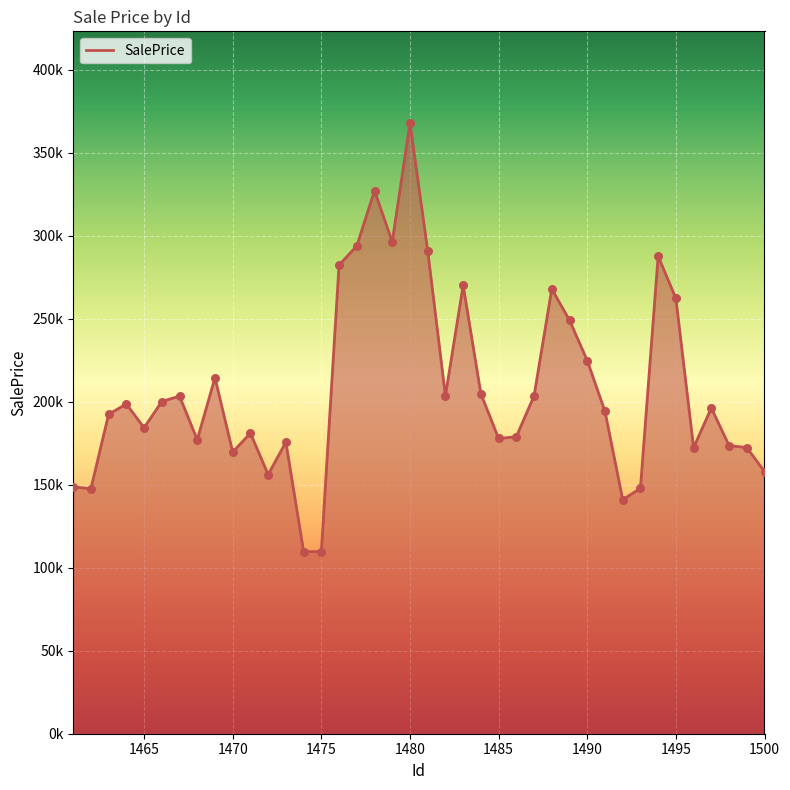

Is this an area chart (filled region under the line)?

Yes